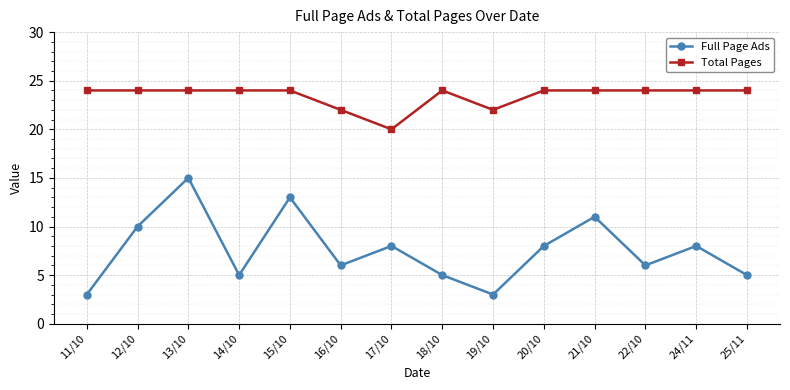

At which label does Full Page Ads reach its peak?

13/10